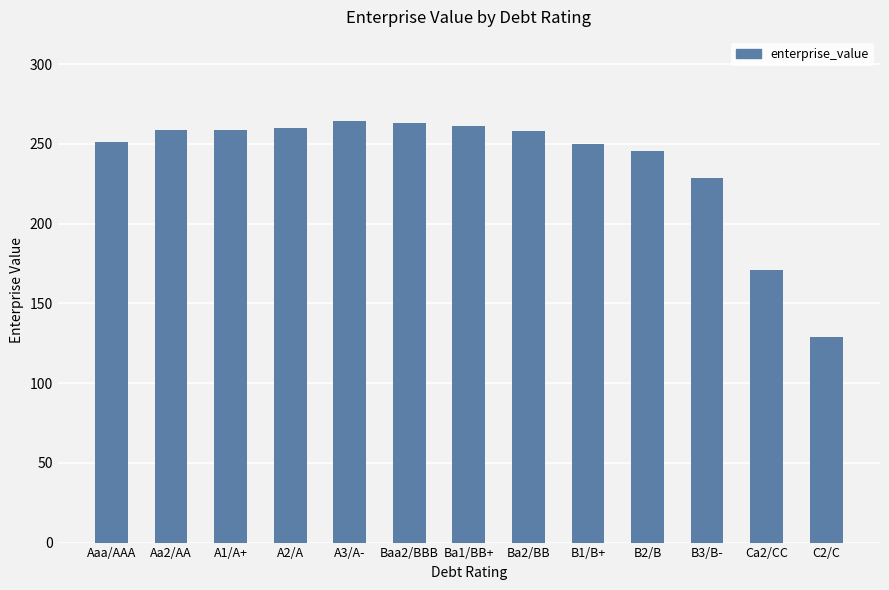

What is the maximum value shown in the chart?

264.3